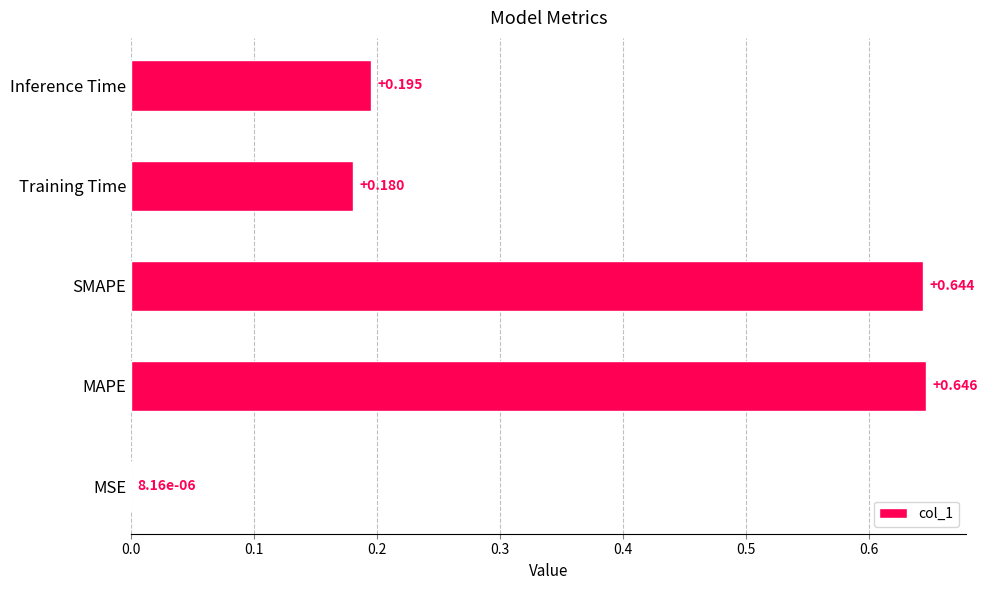

Which has a higher value, MAPE or Inference Time?

MAPE